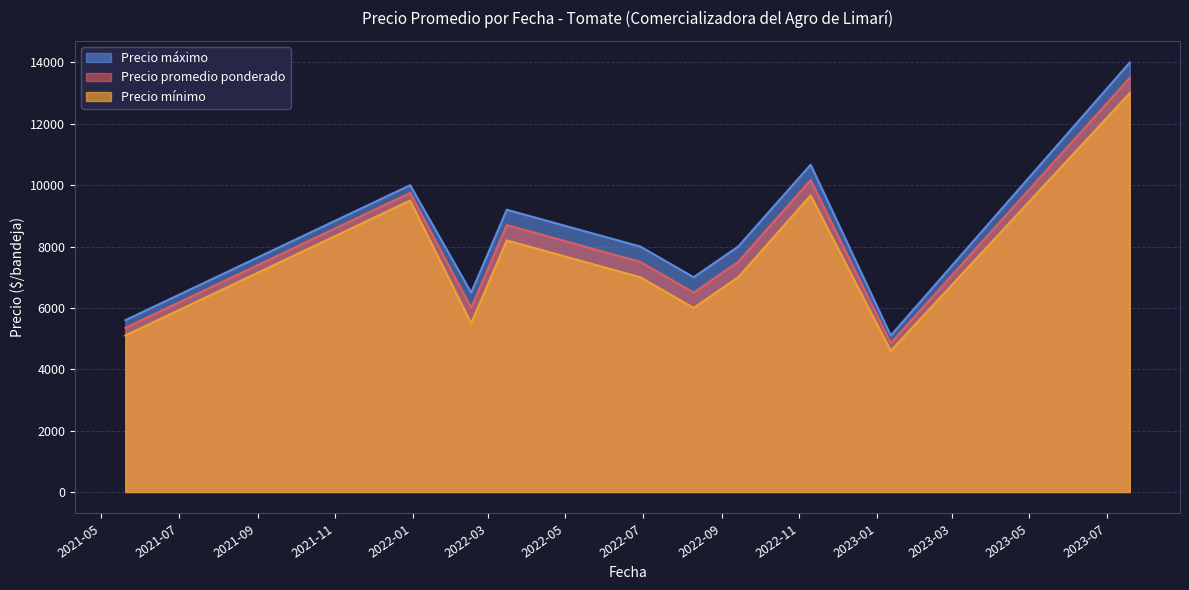

The Precio mínimo series shows 4731 at 2022-03-16. True or false?

False